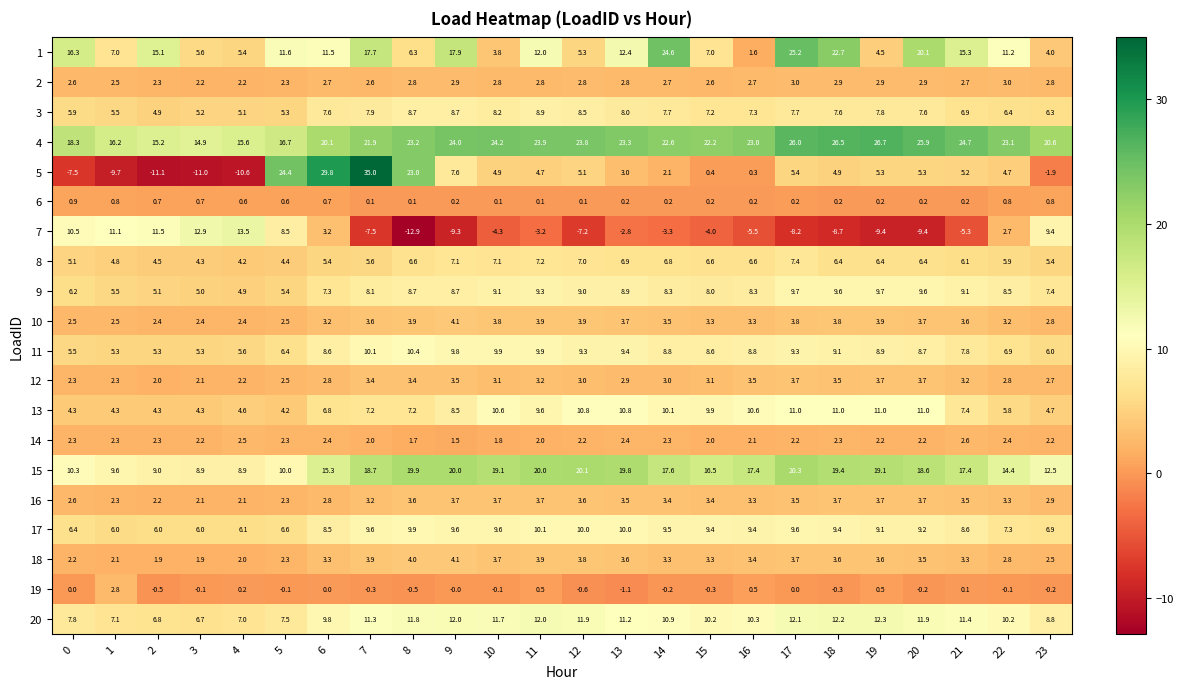

What is the difference between the second highest and second lowest values in the 20 series?

5.4